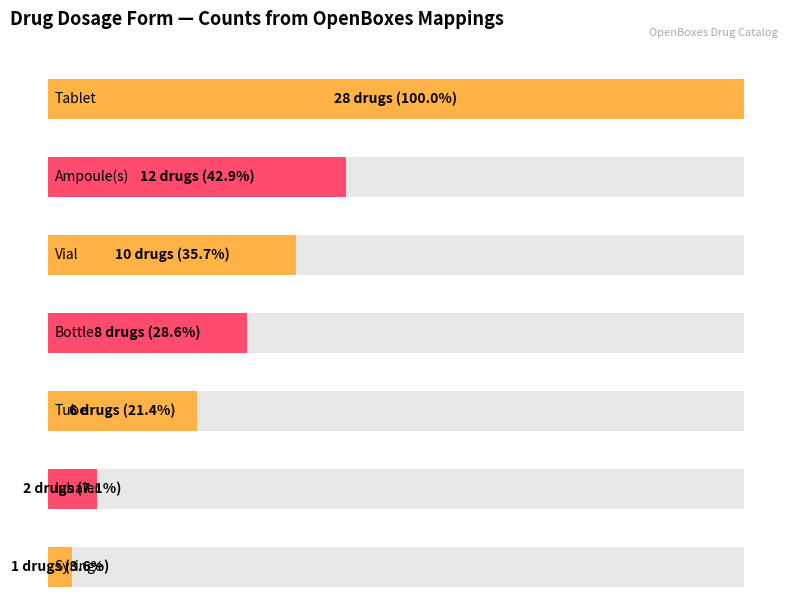

Reading left to right, transcribe all the data shown in this chart.

Tablet=28	Ampoule(s)=12	Vial=10	Bottle=8	Tube=6	Inhaler=2	Syringe=1